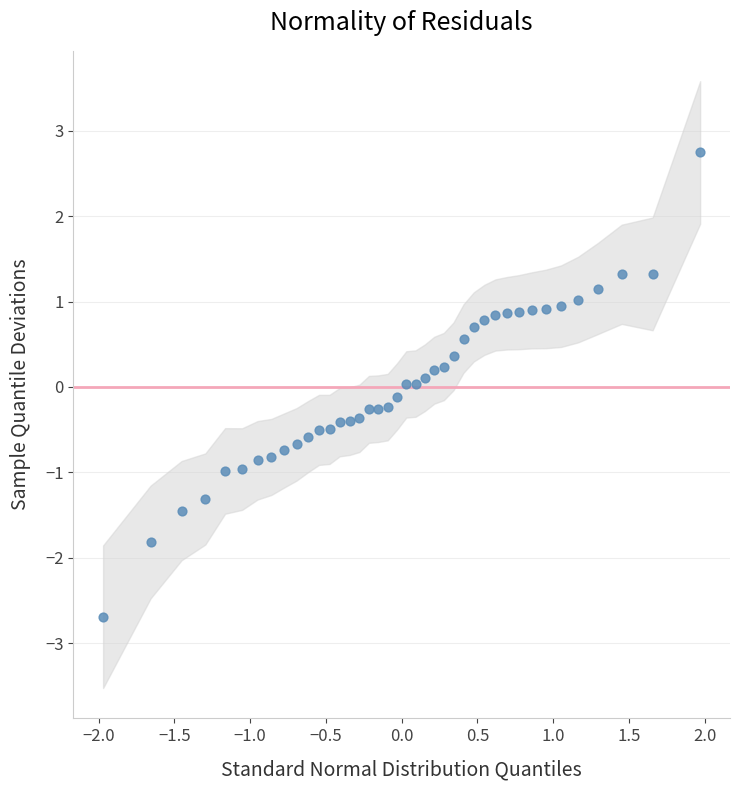

What is the range of Y values (max minus min)?

5.4